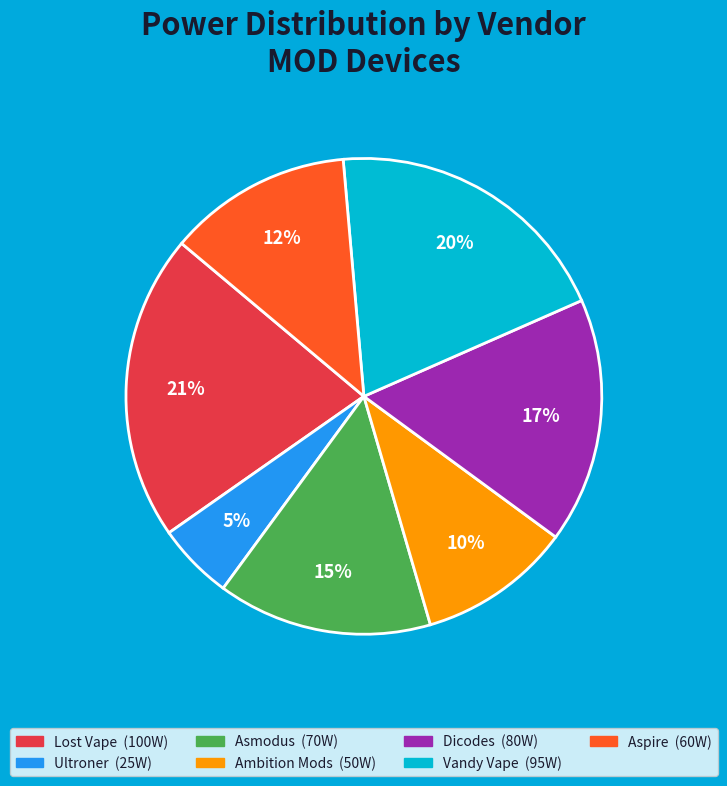

To the nearest percent, what portion does Dicodes represent?

17%